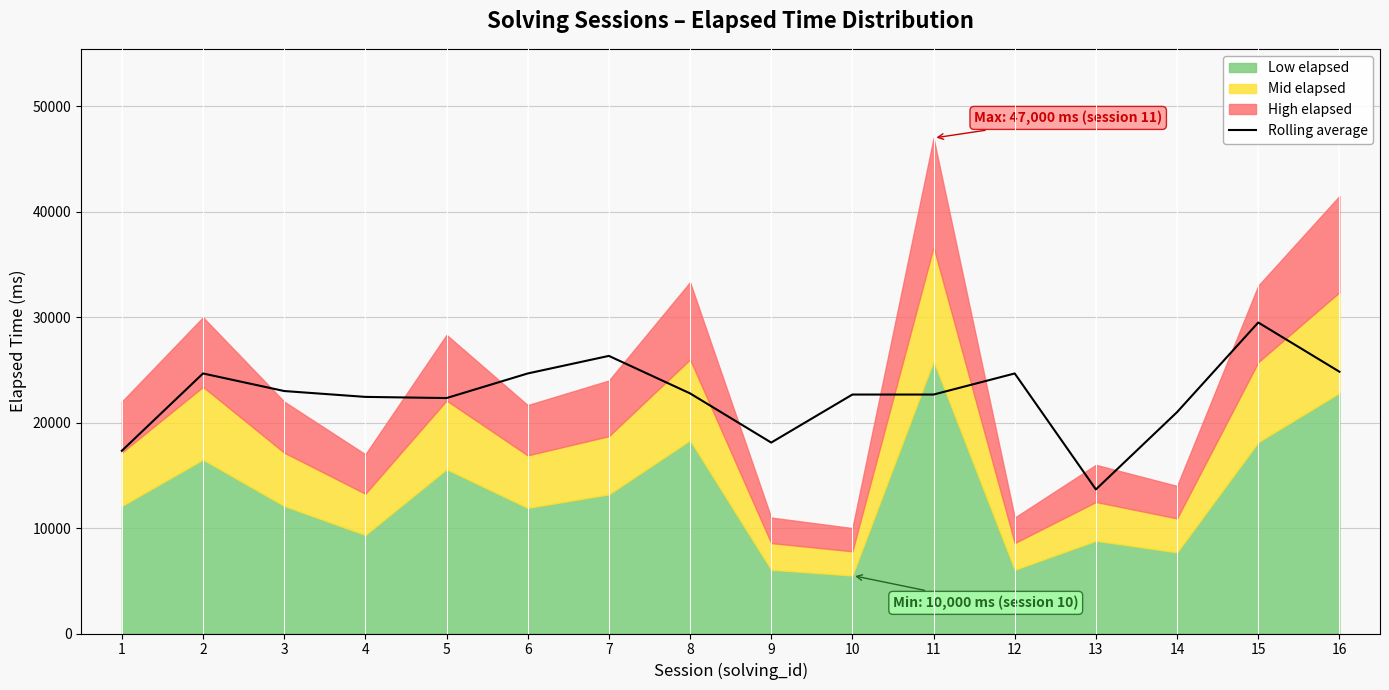

How many lines are shown in the chart?

1